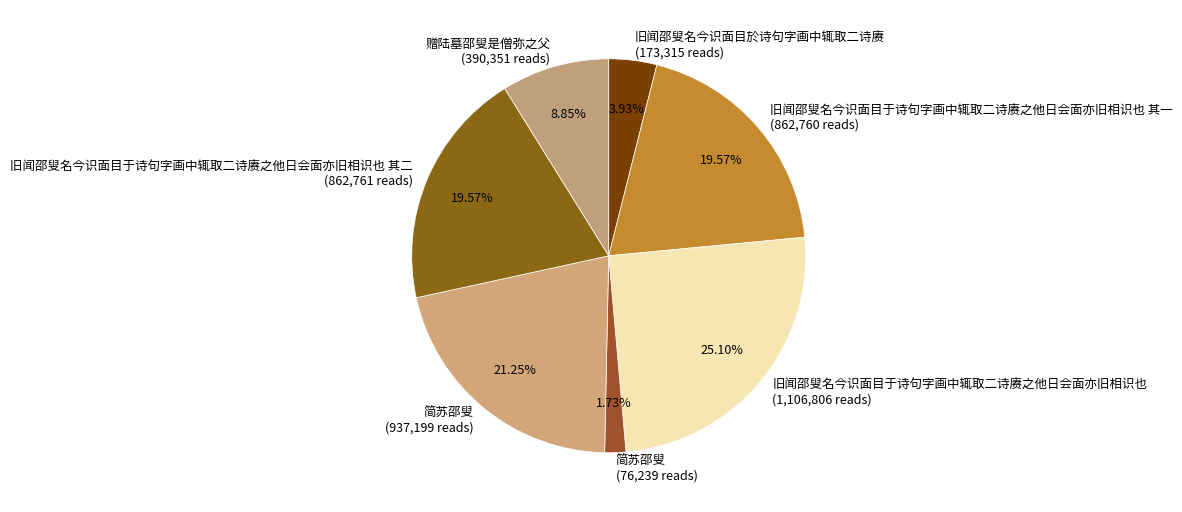

How many segments does this pie chart have?

7